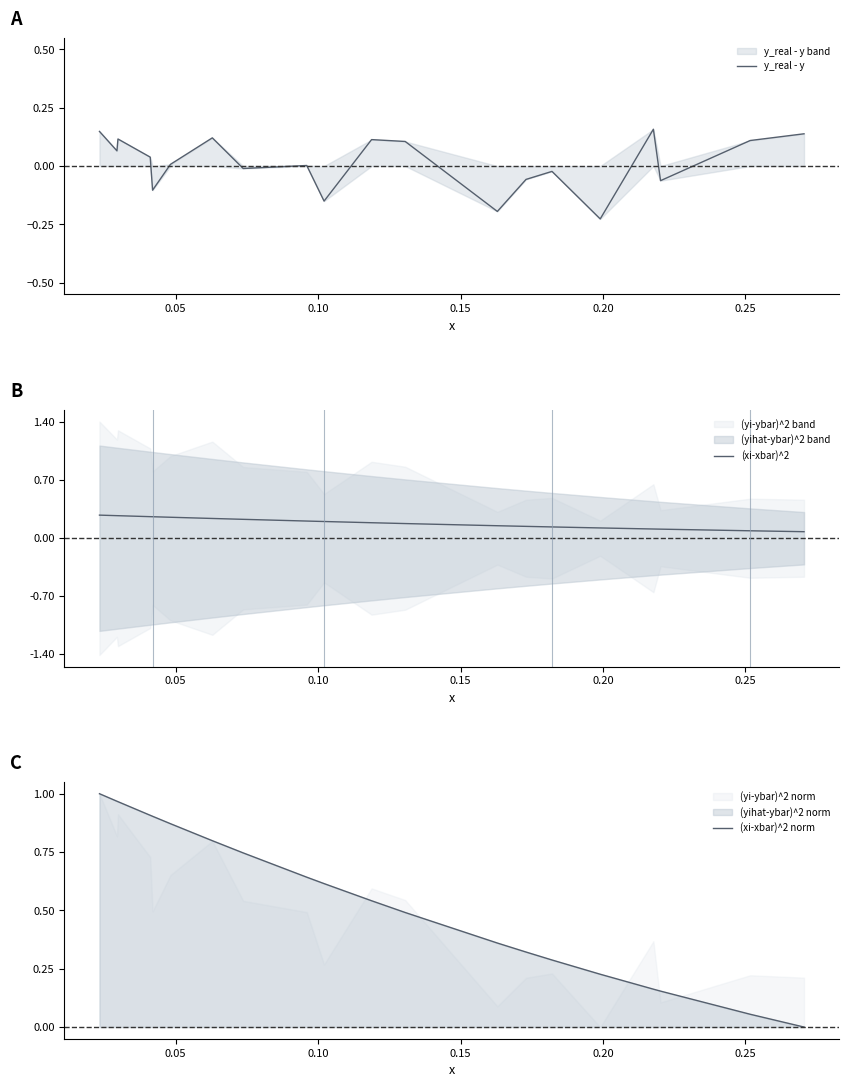

Which series has the largest total across all categories?

(xi-xbar)^2 norm